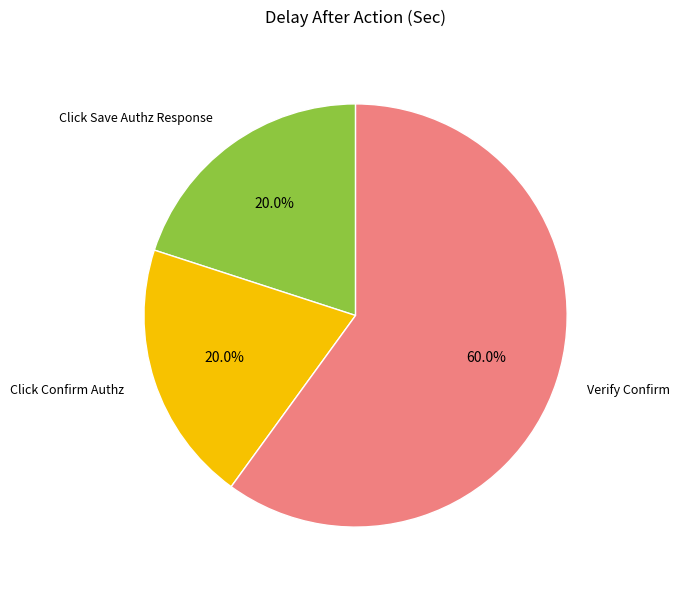

Approximately how many times larger is the value at Click Confirm Authz compared to Verify Confirm?

0.3